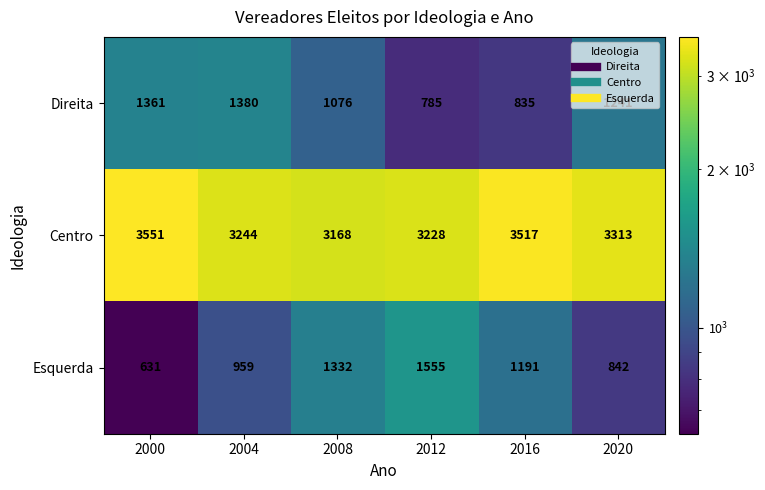

Is the value of Centro at 2000 greater than the value of Direita at 2020?

Yes